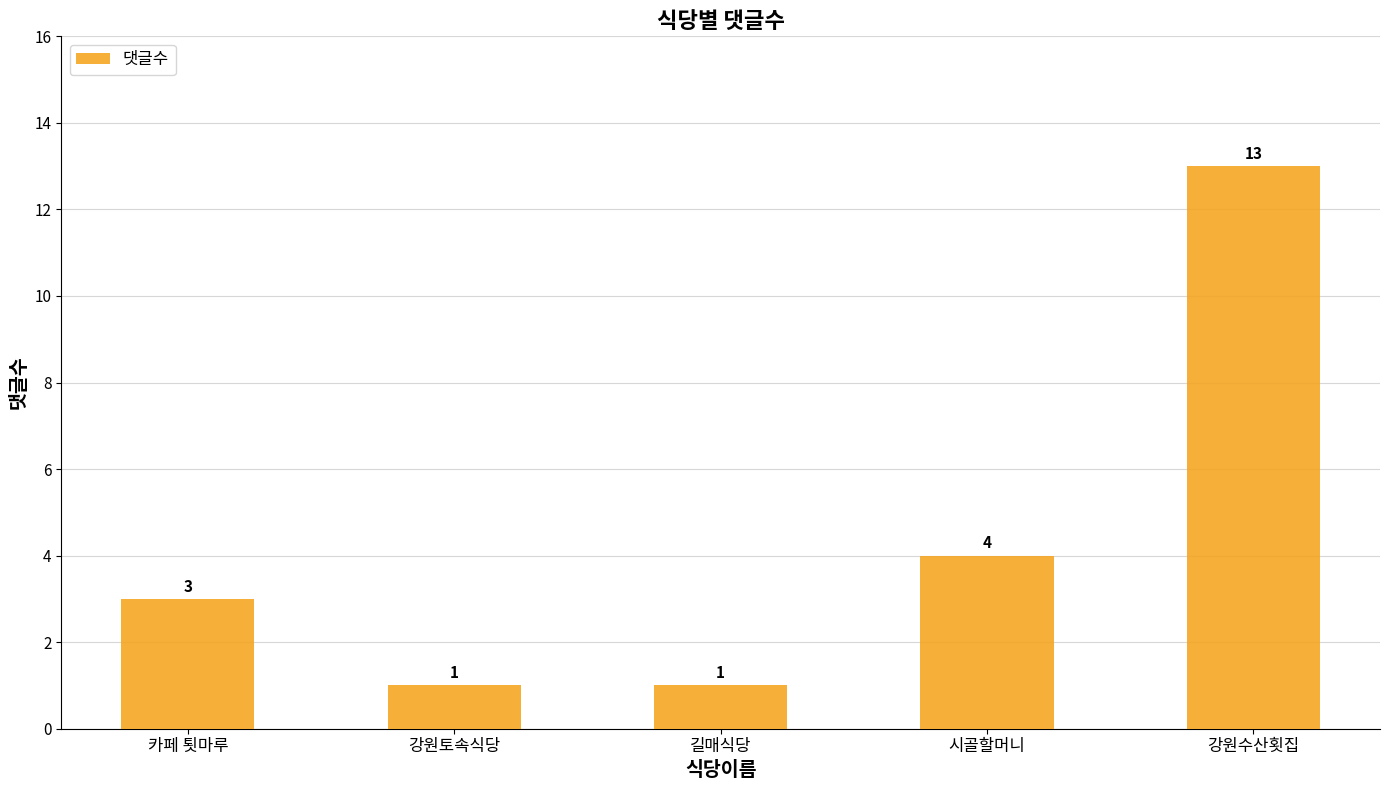

At which label is the value closest to 7?

시골할머니